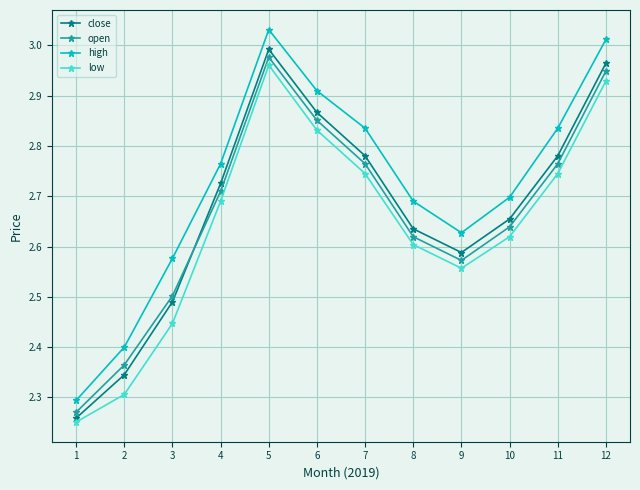

True or false: open has a value of 5.2 at 11.

False